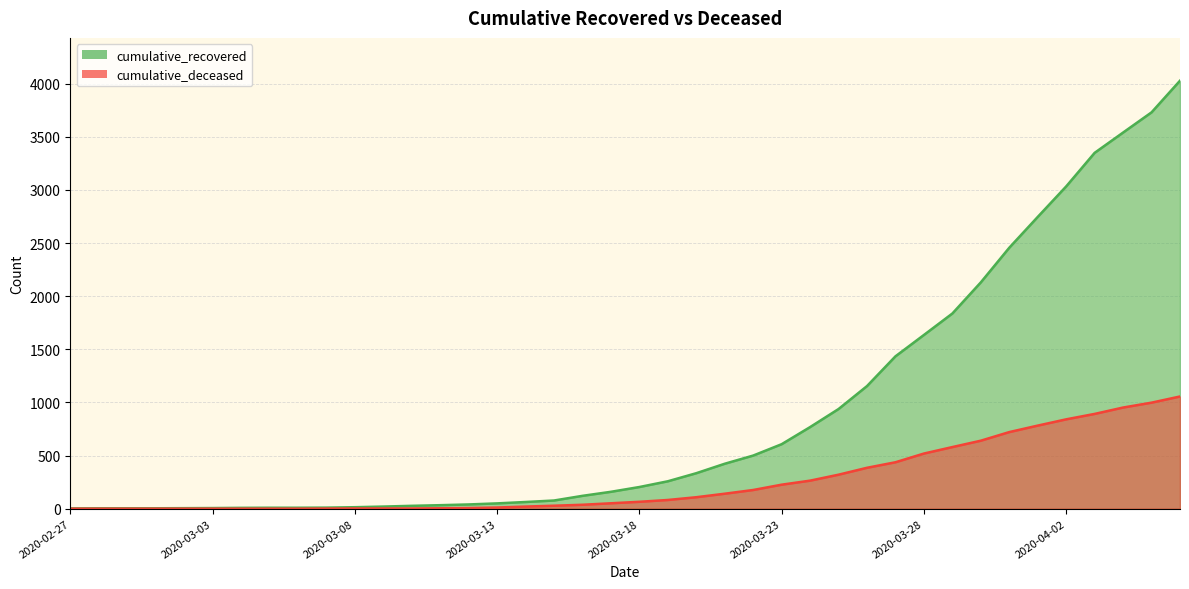

True or false: cumulative_recovered and cumulative_deceased intersect in this chart.

False